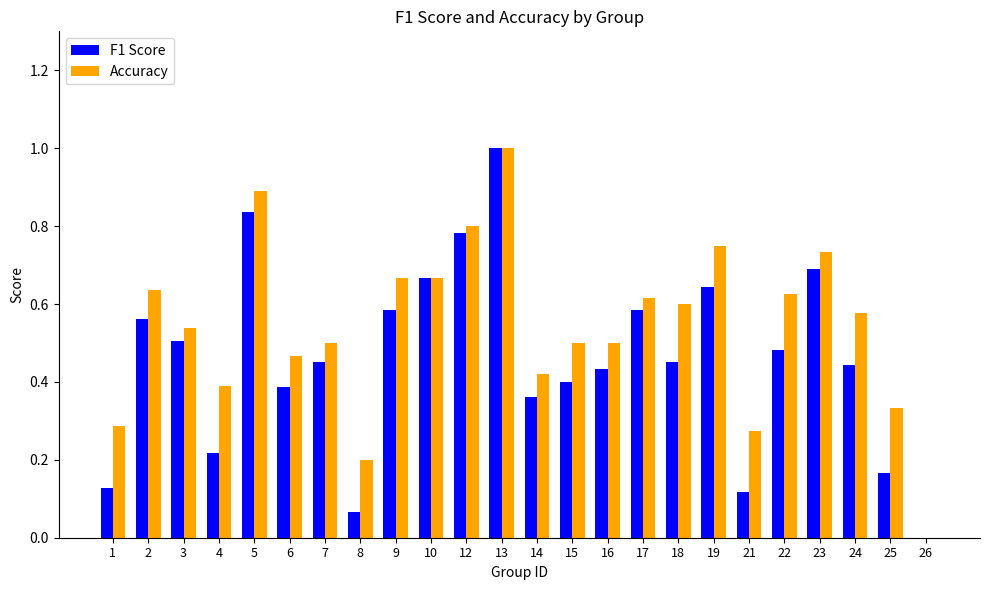

True or false: Accuracy has a value of 0.3 at 15.

False